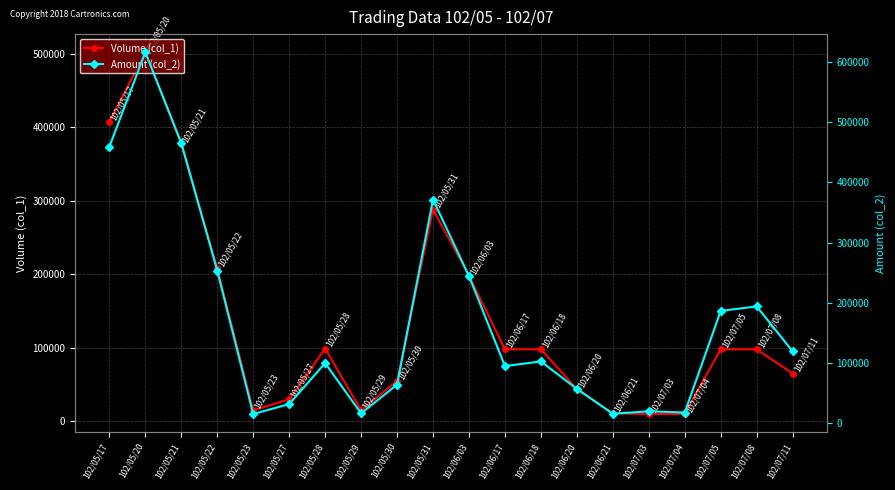

What is the sum of all Amount (col_2) values?

3447500